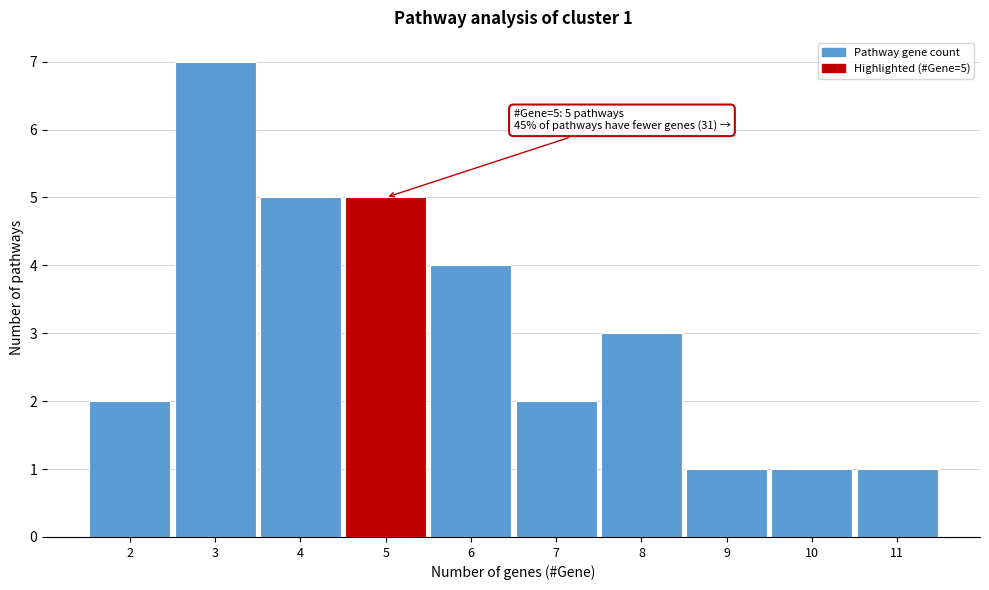

Over which range of the x-axis is the bar tallest?

2.5 to 3.5